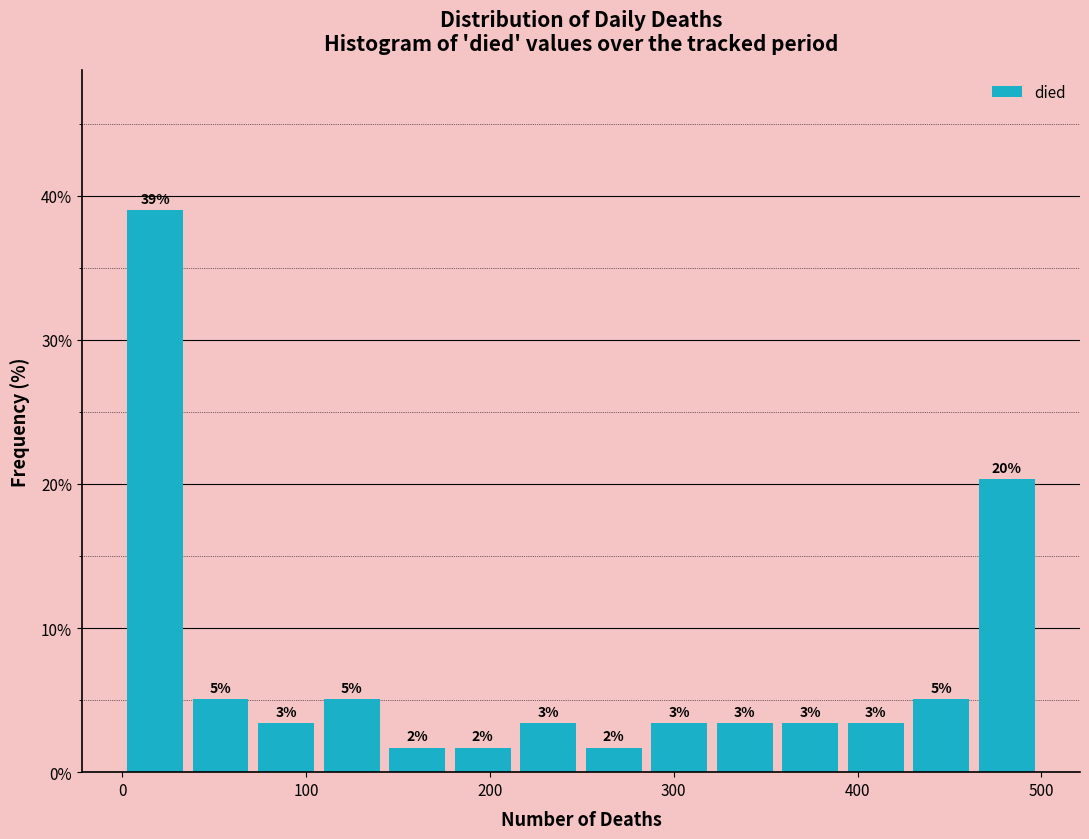

Read against the x-axis, roughly where is the centre of the tallest bar?

20